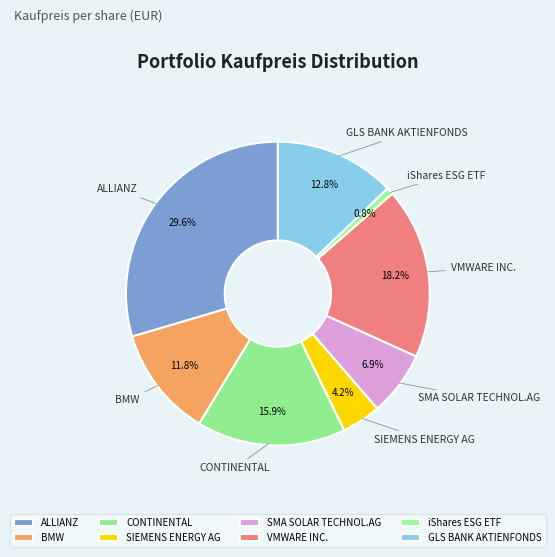

Count the number of slices in the pie.

8